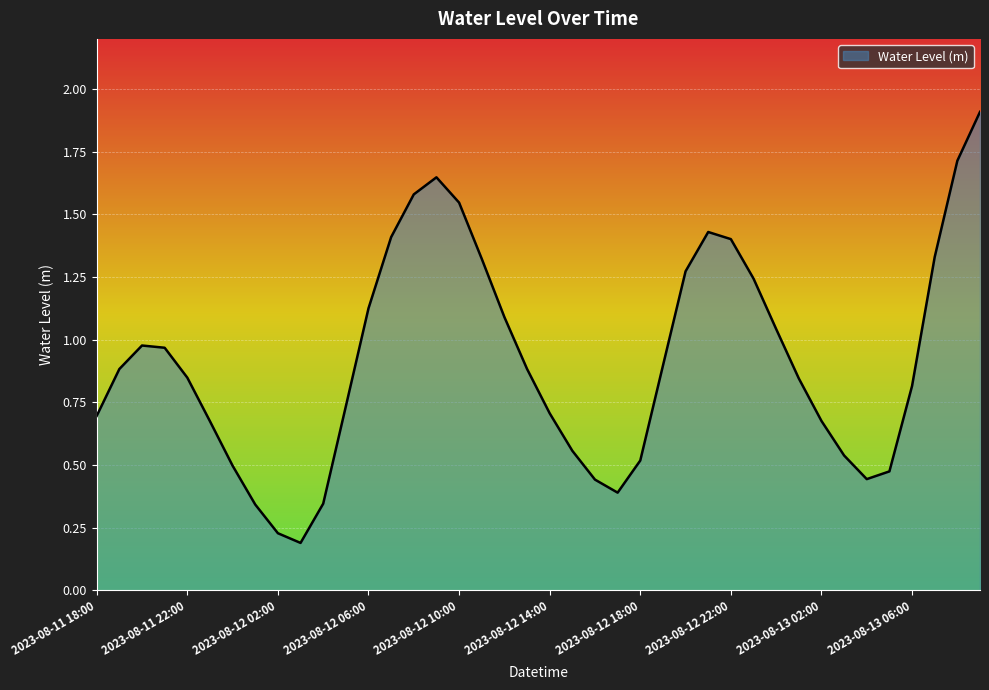

How many lines are shown in the chart?

1